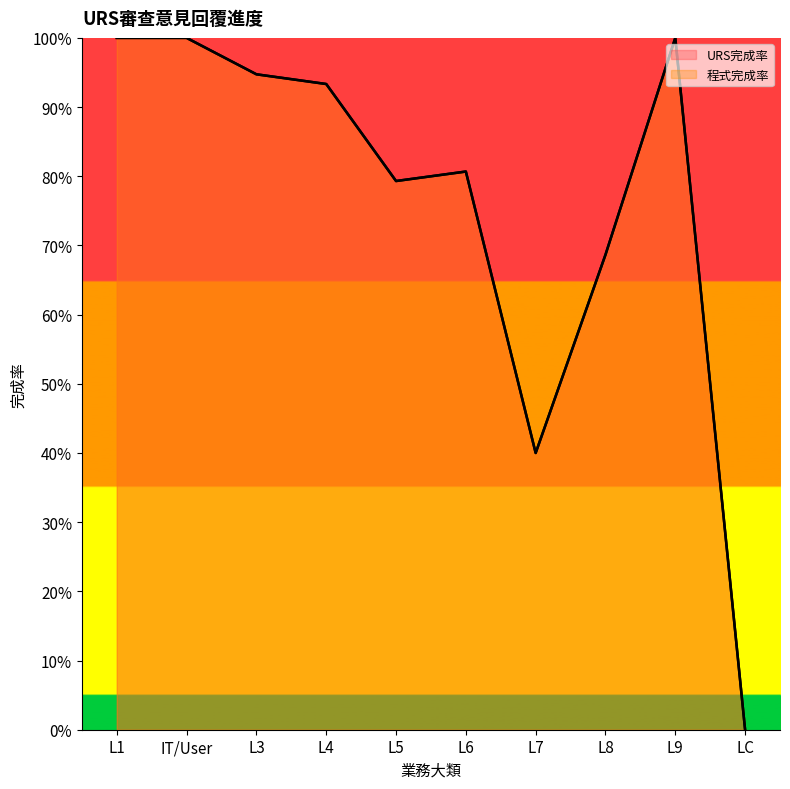

At which category does URS完成率 reach its first local valley?

L5